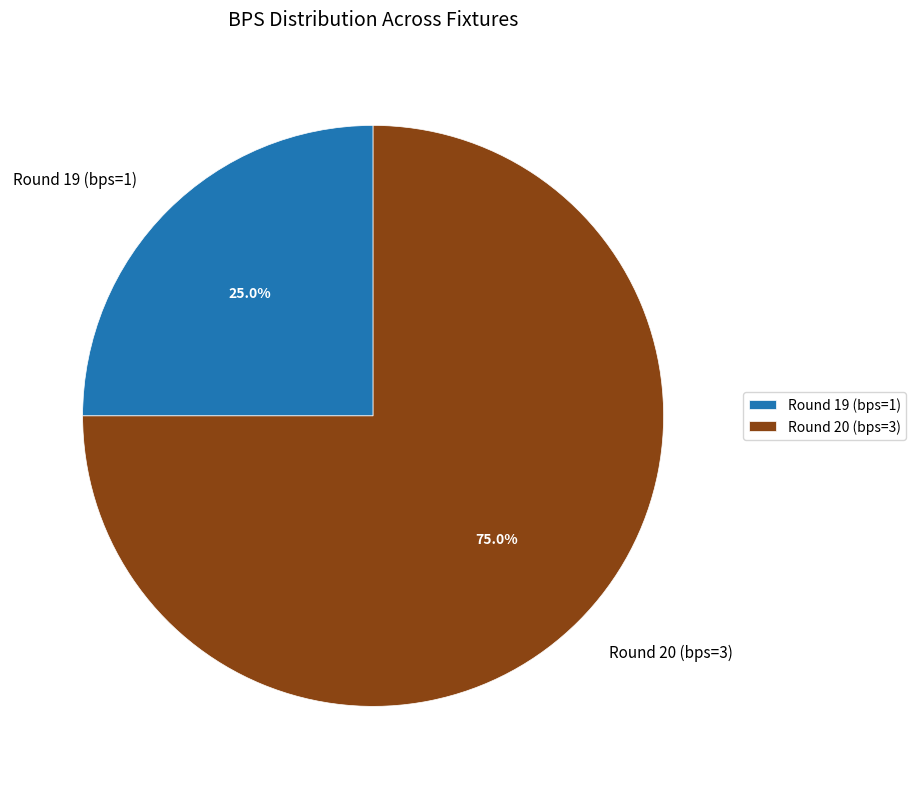

To the nearest percent, what is the difference between the Round 20 (bps=3) and Round 19 (bps=1) slice percentages?

50%